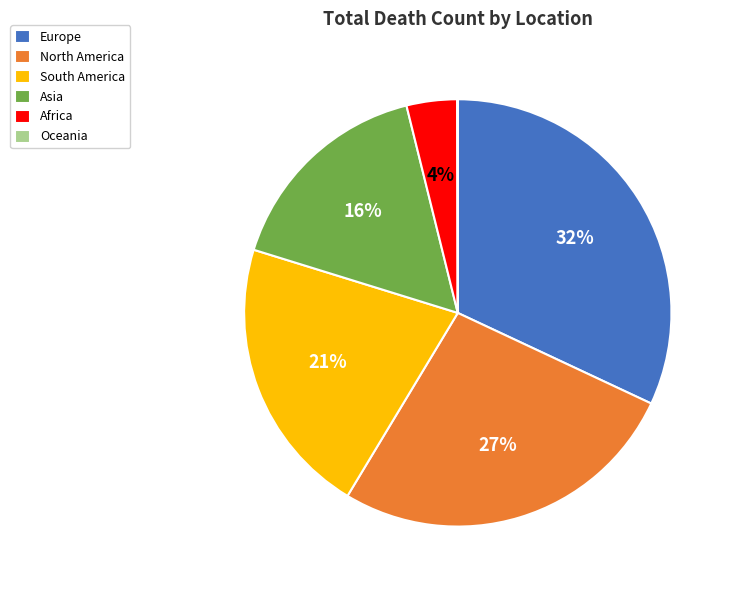

To the nearest percent, what is the difference between the largest and smallest slice percentages?

32%